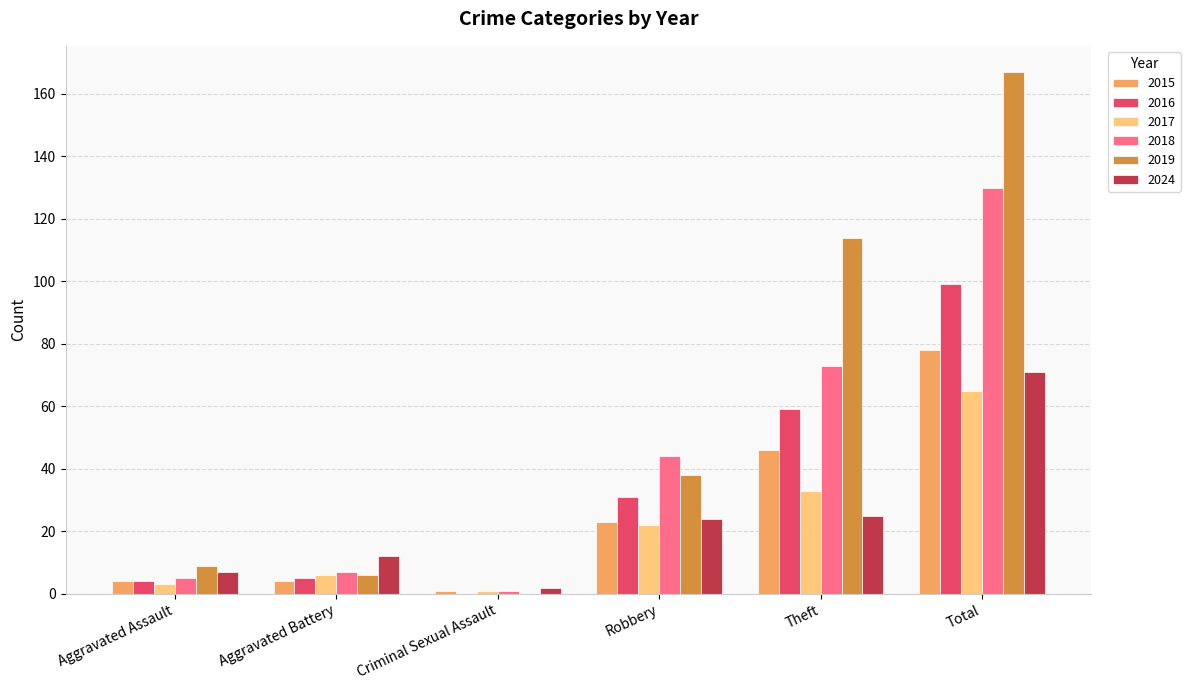

What value does the 2016 series have at Theft?

59